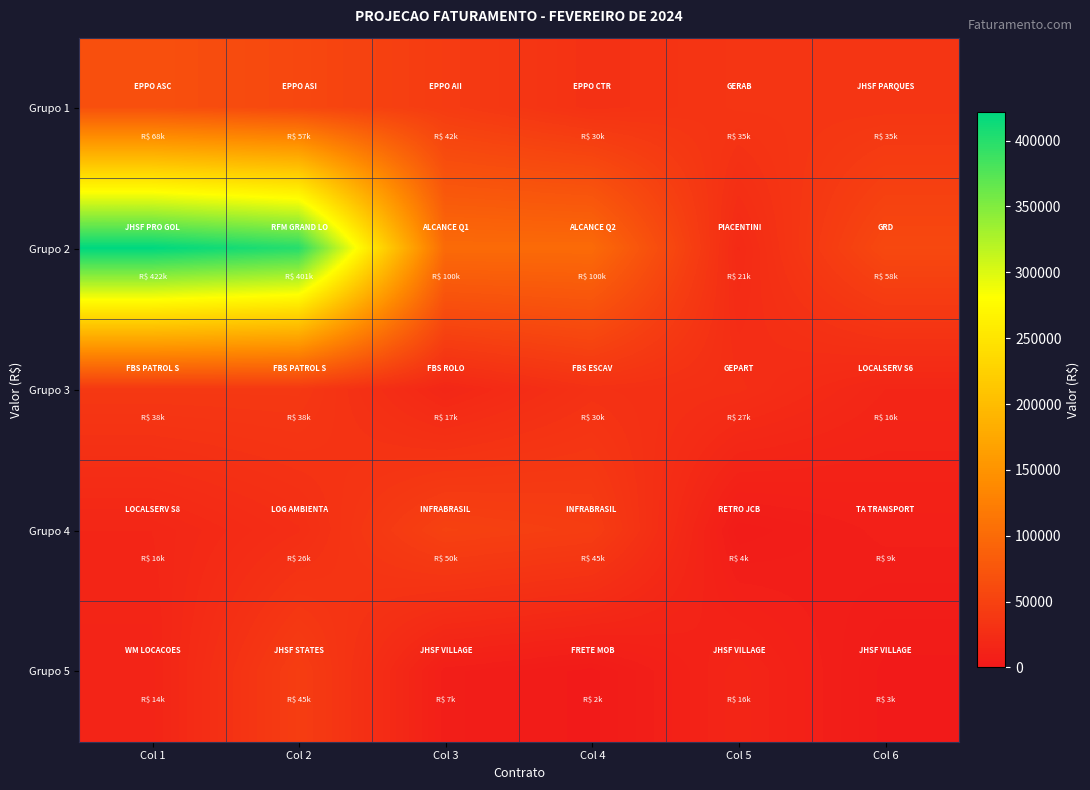

Reading right to left, list all the values displayed in this chart.

Grupo 1: Col 6=35000.0	Col 5=35000.0	Col 4=30000.0	Col 3=42500.0	Col 2=57272.5	Col 1=67500.0
Grupo 2: Col 6=58000.0	Col 5=21000.0	Col 4=100000.0	Col 3=100000.0	Col 2=400620.0	Col 1=421722.5
Grupo 3: Col 6=16500.0	Col 5=27000.0	Col 4=30000.0	Col 3=17000.0	Col 2=38500.0	Col 1=38500.0
Grupo 4: Col 6=9000.0	Col 5=3621.0	Col 4=45000.0	Col 3=50000.0	Col 2=26000.0	Col 1=16500.0
Grupo 5: Col 6=2552.0	Col 5=16000.0	Col 4=2500.0	Col 3=7241.4	Col 2=45000.0	Col 1=14000.0